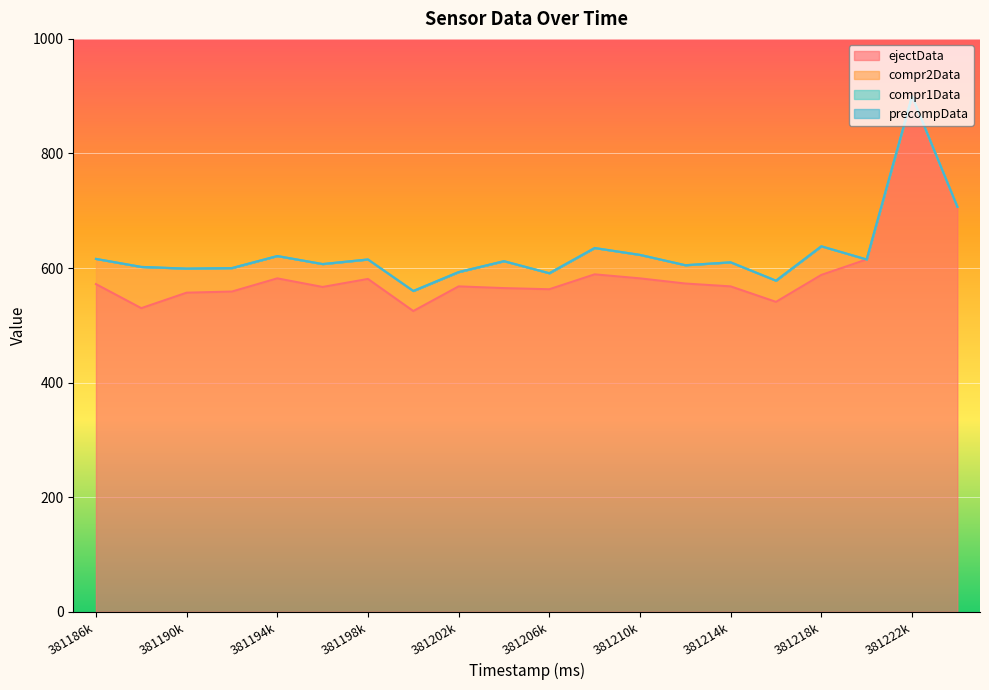

Where is the first local minimum for ejectData?

381188000